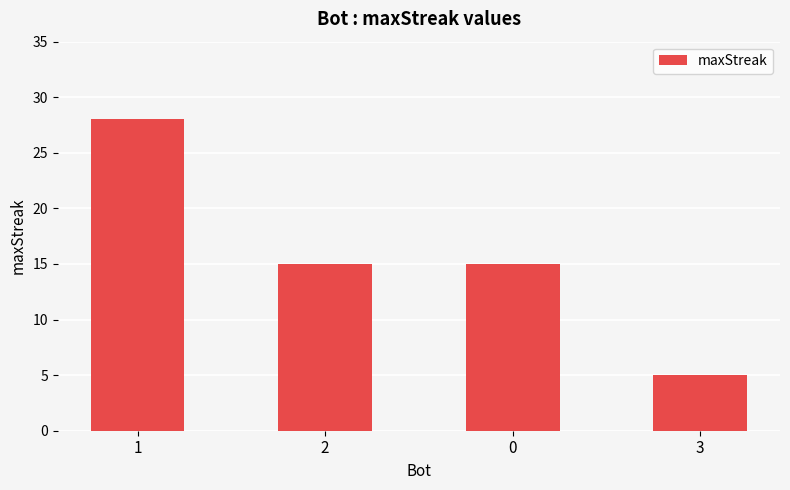

What is the change in value from 0 to 3?

-10